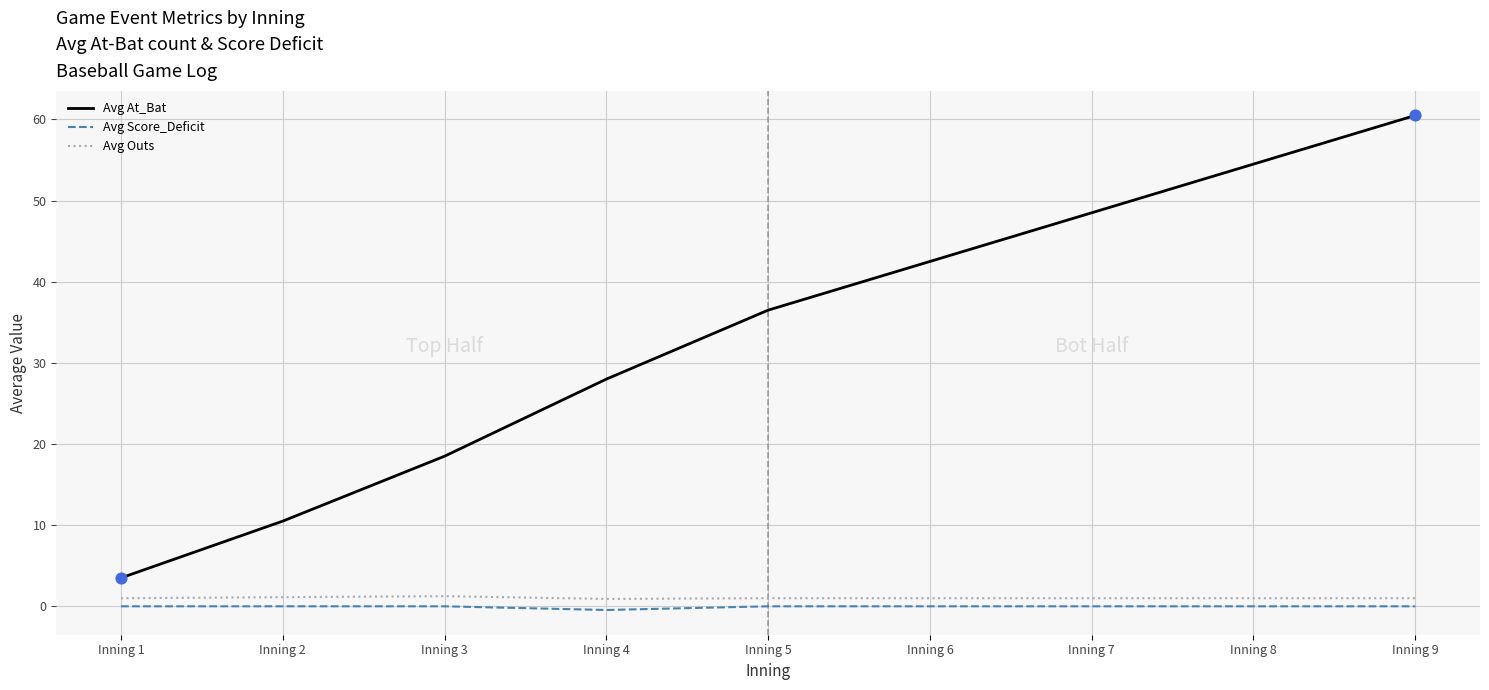

At how many categories does at least one series exceed 4?

8